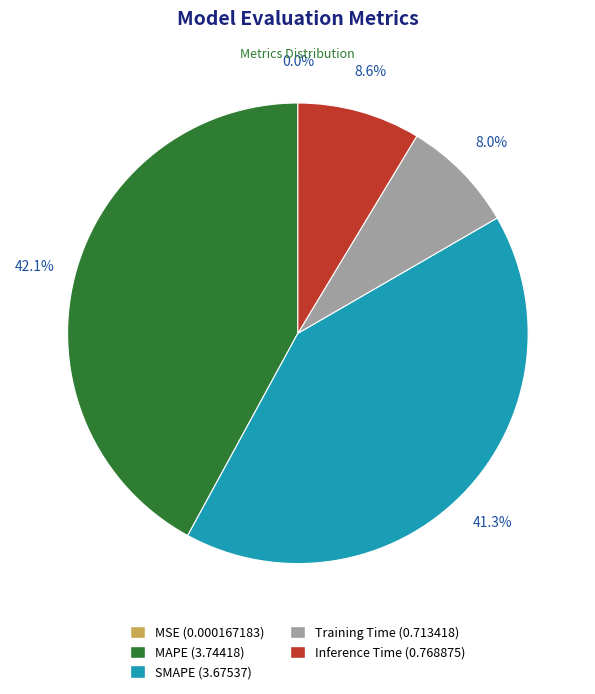

To the nearest percent, what percentage of the pie is Training Time?

8%